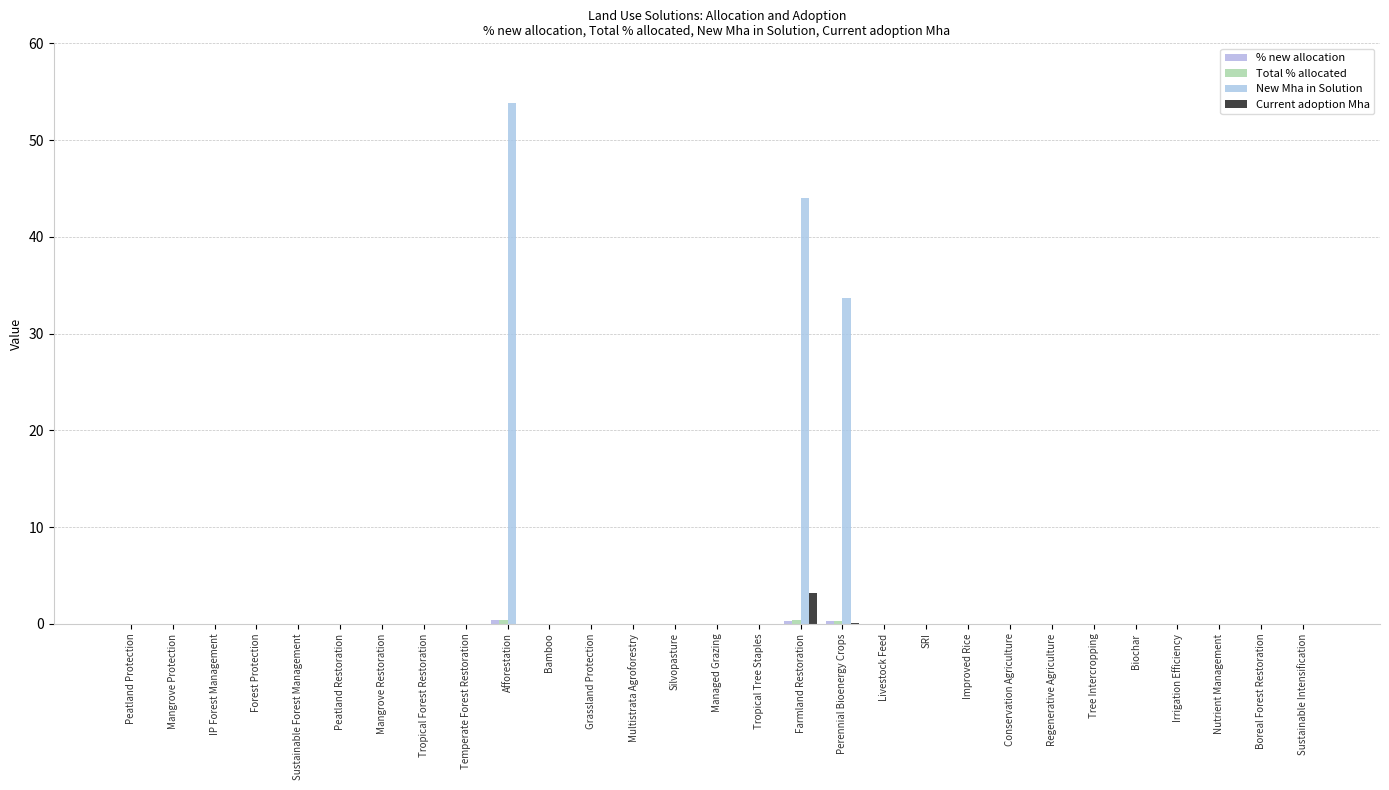

At Livestock Feed, list the series in order from largest to smallest.

% new allocation, Total % allocated, New Mha in Solution, Current adoption Mha